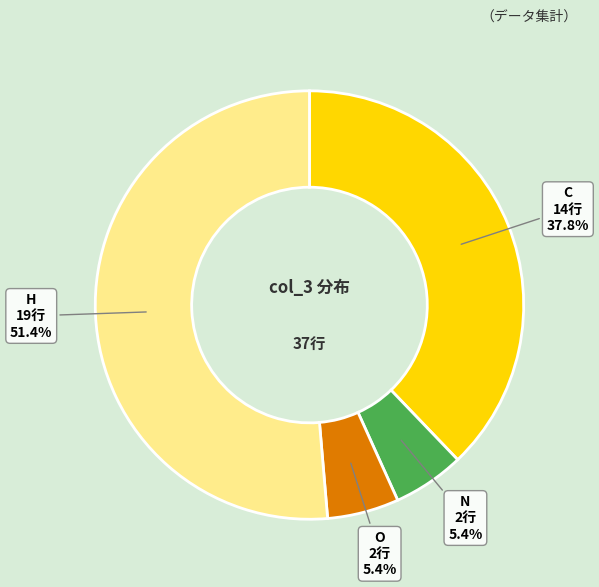

To the nearest percent, what portion does N represent?

5%